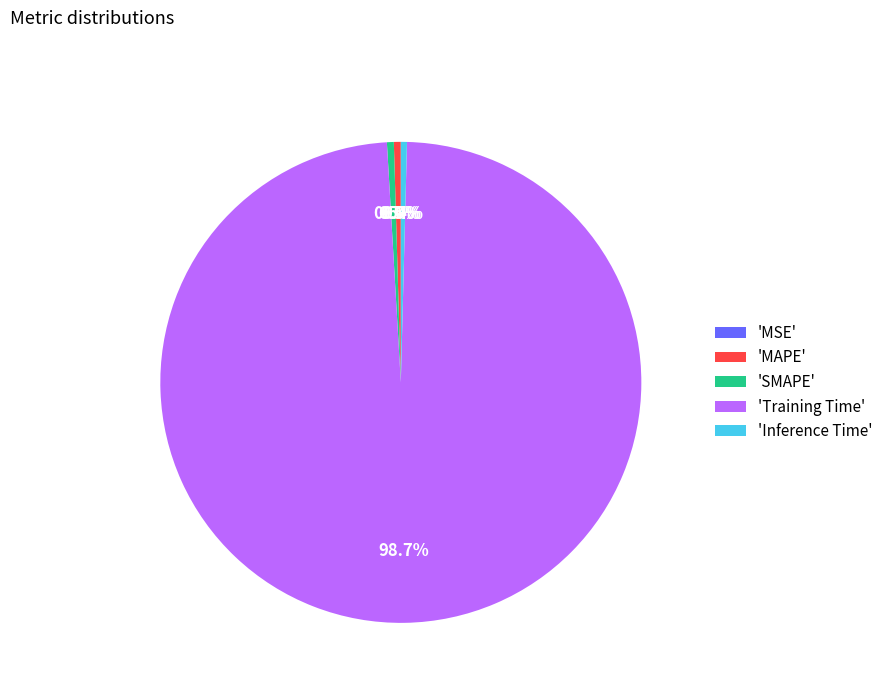

What is the largest slice in the pie chart?

'Training Time'